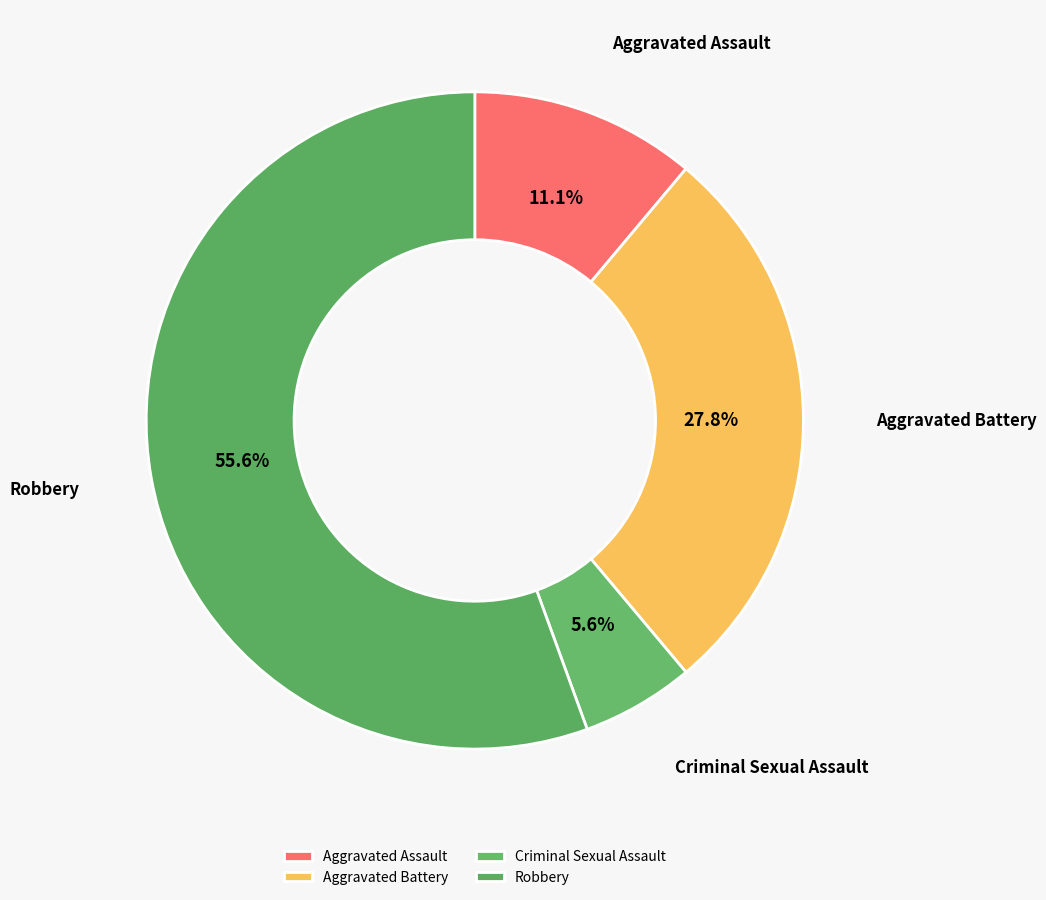

Which has a higher value, Aggravated Assault or Aggravated Battery?

Aggravated Battery